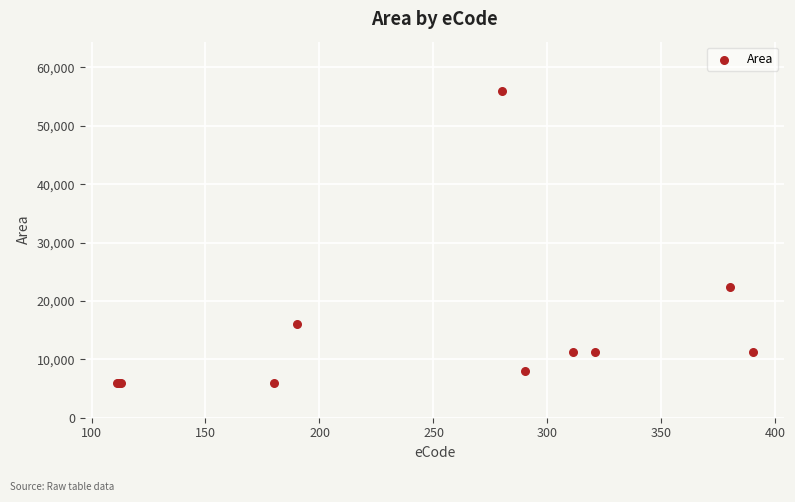

What Y value in the scatter plot is closest to 31000?

22400